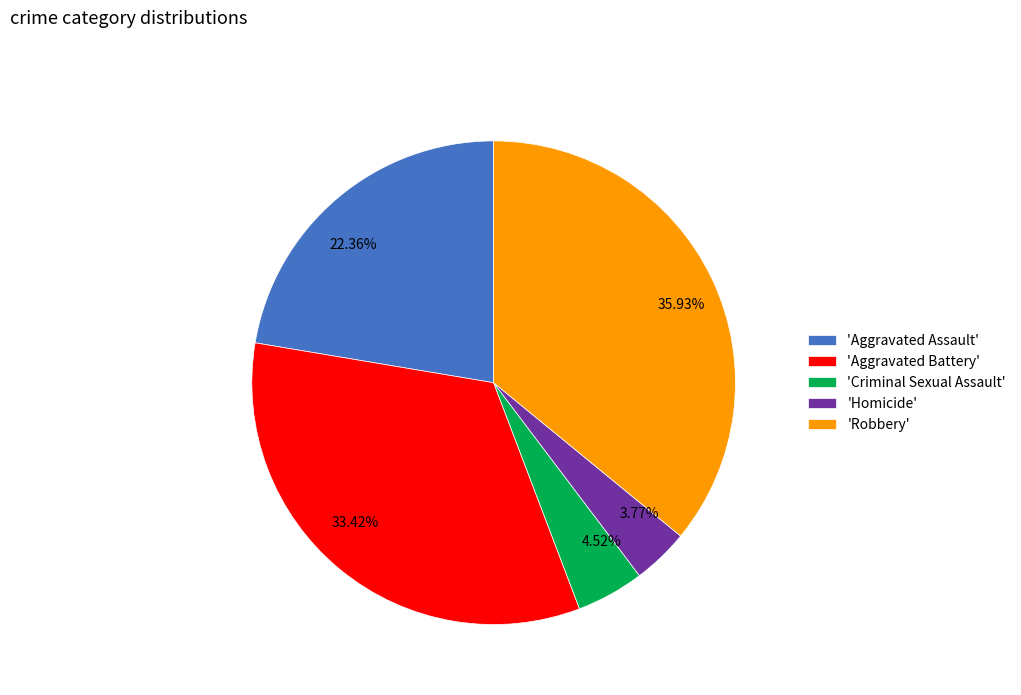

Which has a higher value, 4.52% or 35.93%?

35.93%